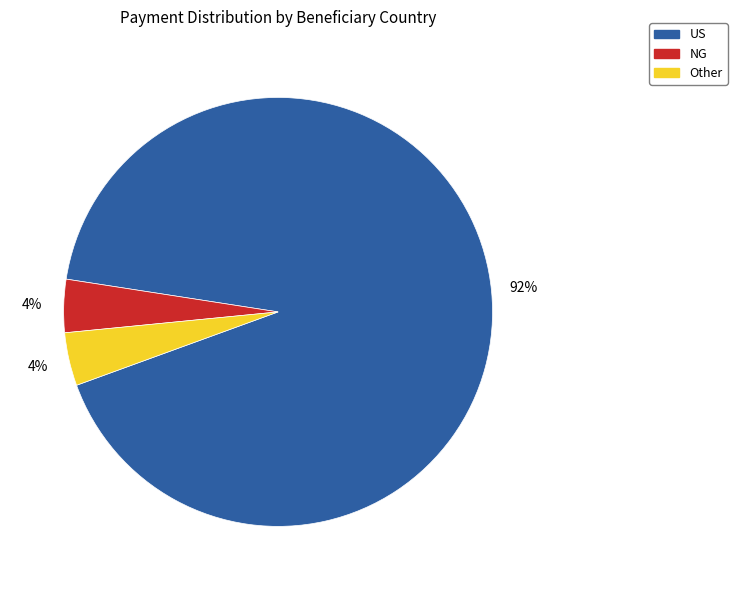

True or false: NG accounts for 4% of the total.

True